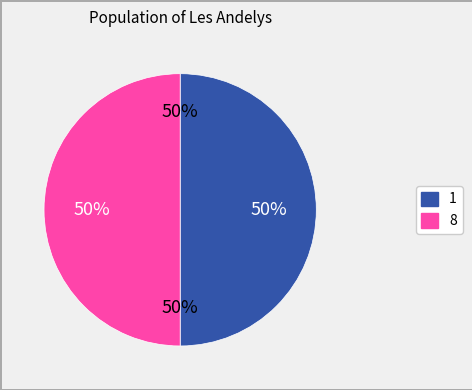

How many segments does this pie chart have?

2